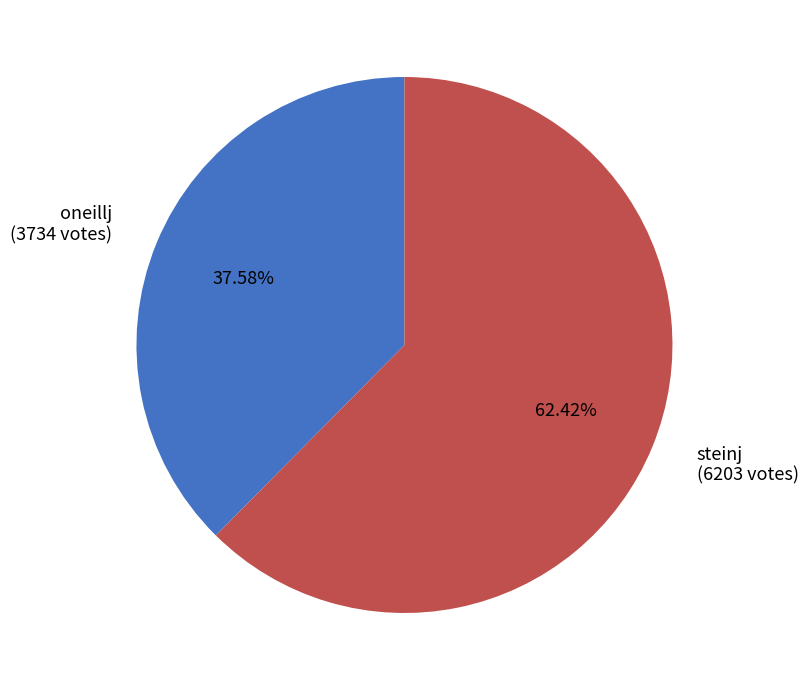

Is the sum of oneillj and steinj greater than half?

Yes